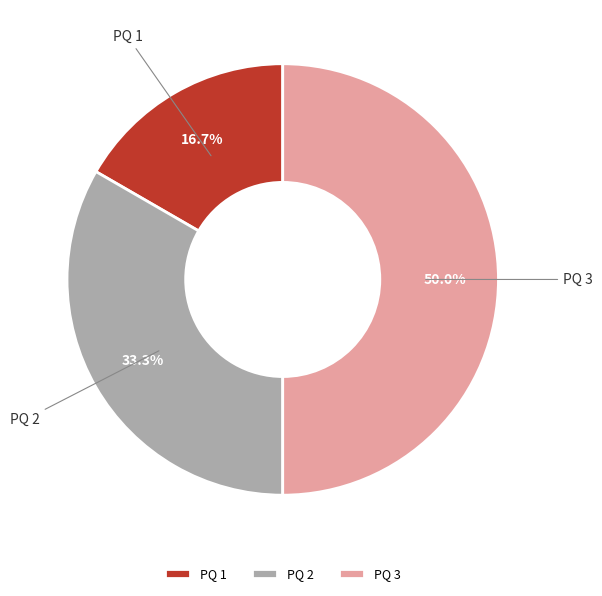

The PQ 2 slice represents 33% of the pie. True or false?

True